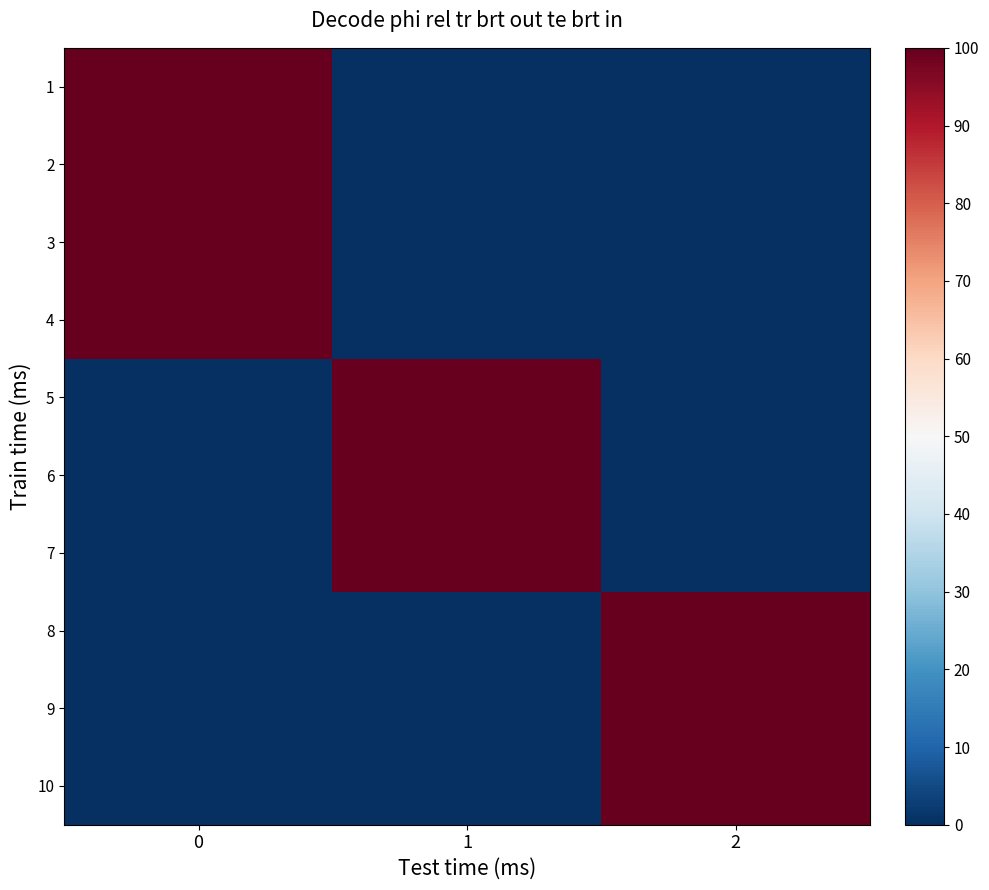

What is the maximum value shown in the chart?

100